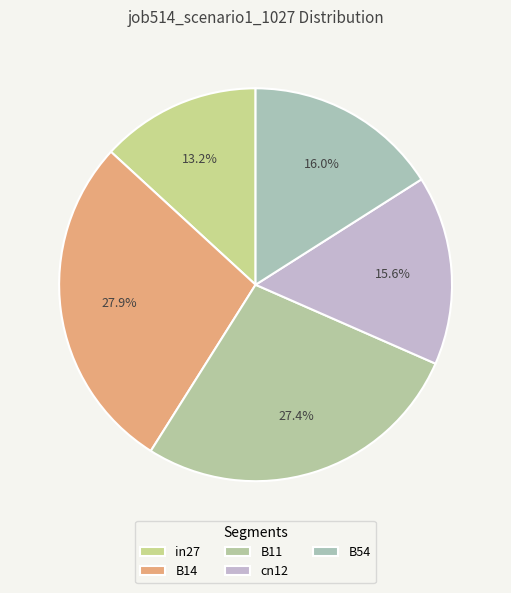

True or false: in27 accounts for 26% of the total.

False